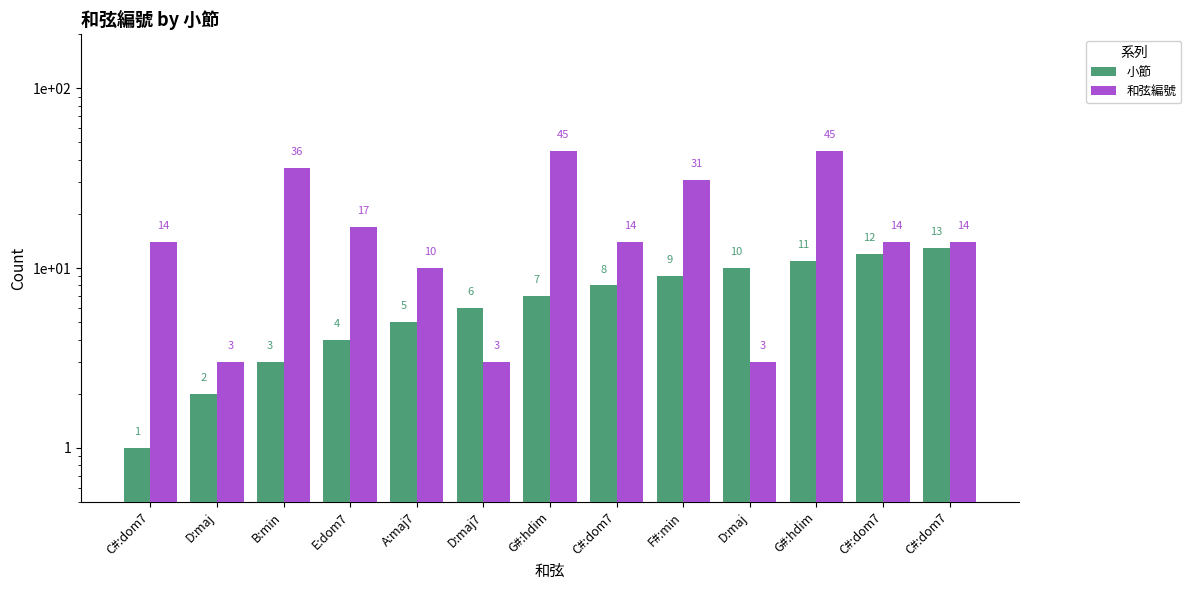

Reading right to left, what are all the values shown in this chart?

小節: C#:dom7=13	C#:dom7=12	G#:hdim=11	D:maj=10	F#:min=9	C#:dom7=8	G#:hdim=7	D:maj7=6	A:maj7=5	E:dom7=4	B:min=3	D:maj=2	C#:dom7=1
和弦編號: C#:dom7=14	C#:dom7=14	G#:hdim=45	D:maj=3	F#:min=31	C#:dom7=14	G#:hdim=45	D:maj7=3	A:maj7=10	E:dom7=17	B:min=36	D:maj=3	C#:dom7=14